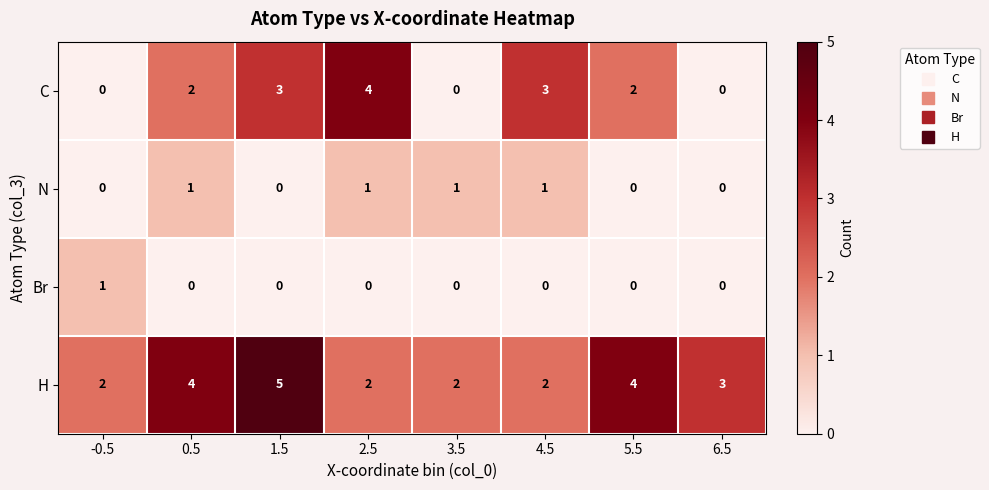

What is the difference between the highest and lowest values at 5.5?

4